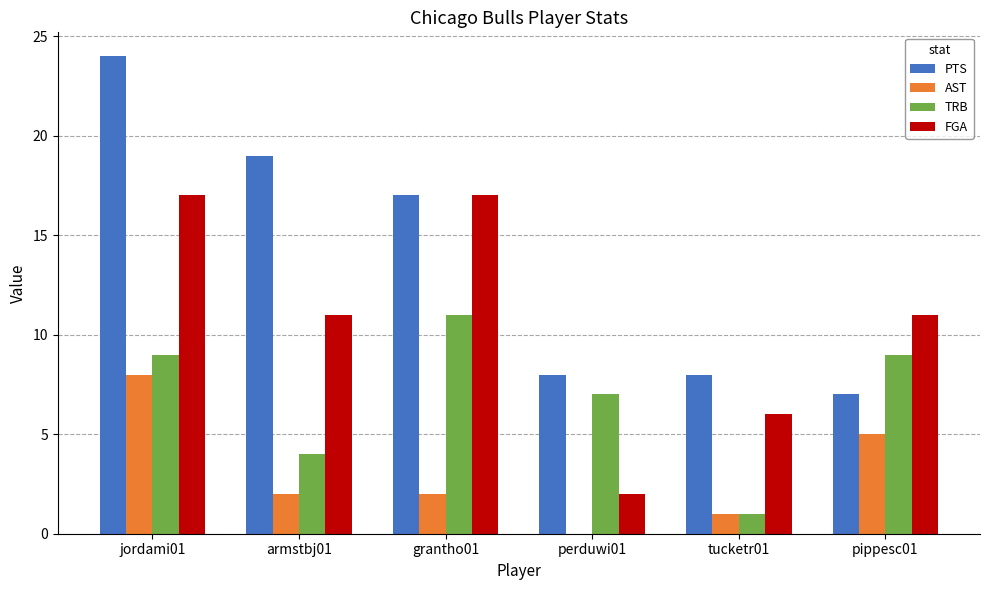

Which category has the highest value in the TRB series?

grantho01